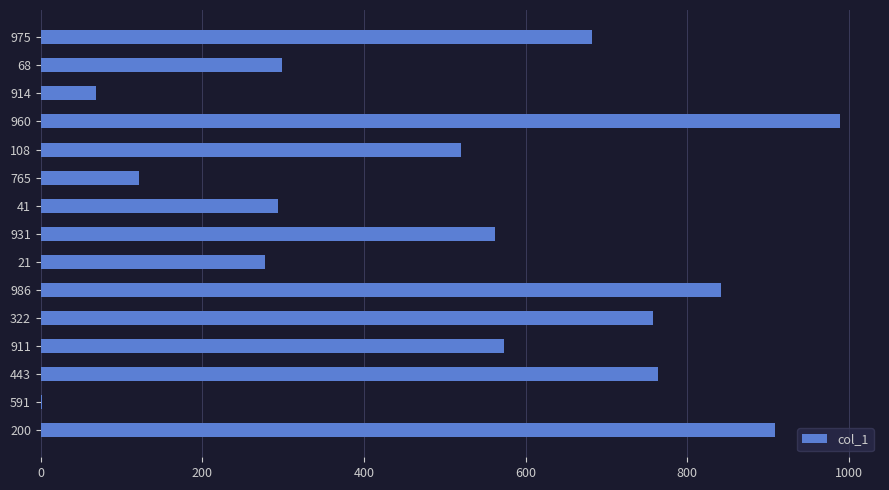

Is it true that the value at 21 is 278?

True